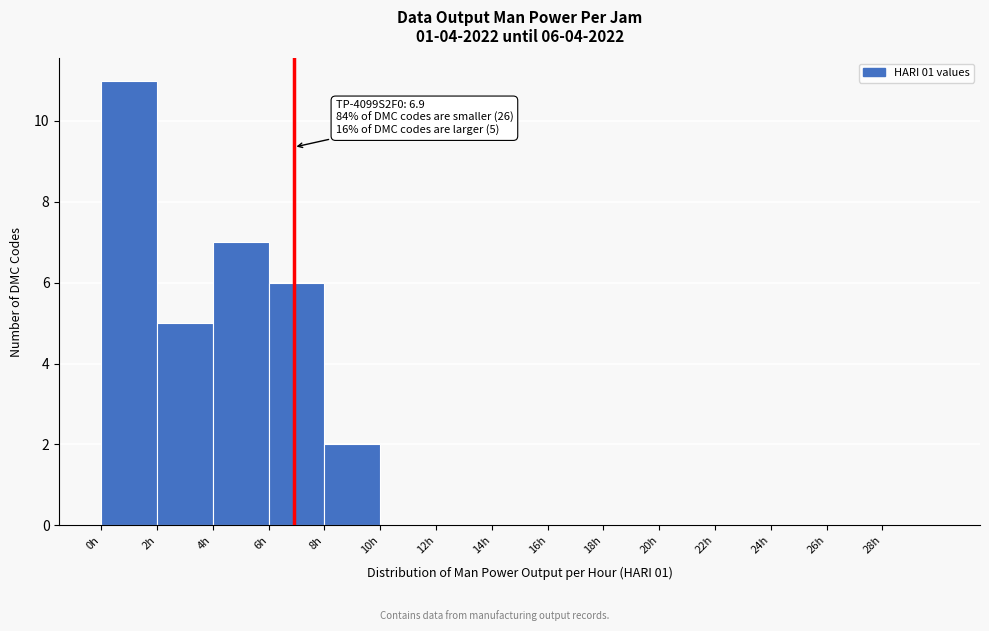

Which range on the x-axis has the tallest bar?

0 to 2